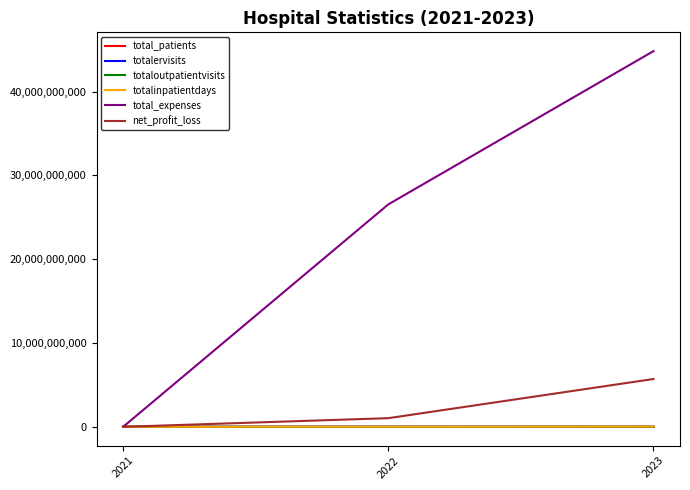

List the labels in order of total_expenses value, smallest first.

2021, 2022, 2023